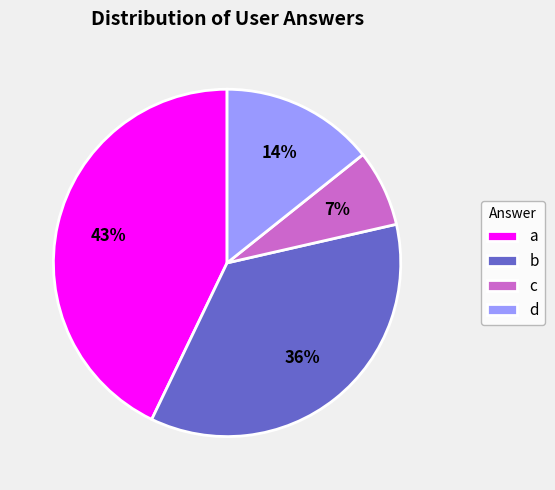

Does a represent more than half of the total?

No